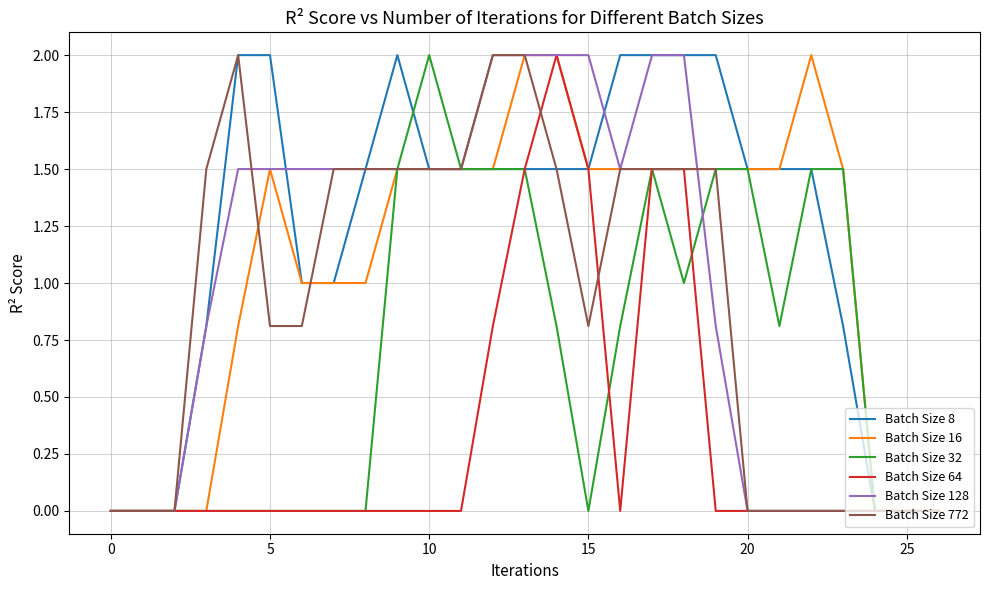

Which series has the largest total across all categories?

Batch Size 8